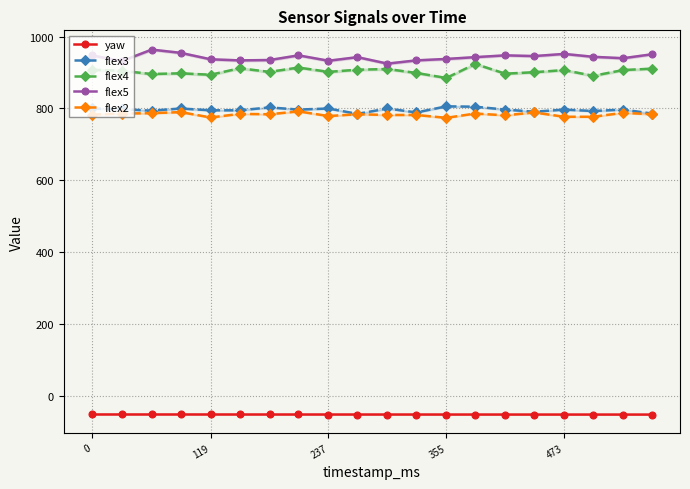

True or false: flex4 has more than 1 points higher than both neighbors.

True